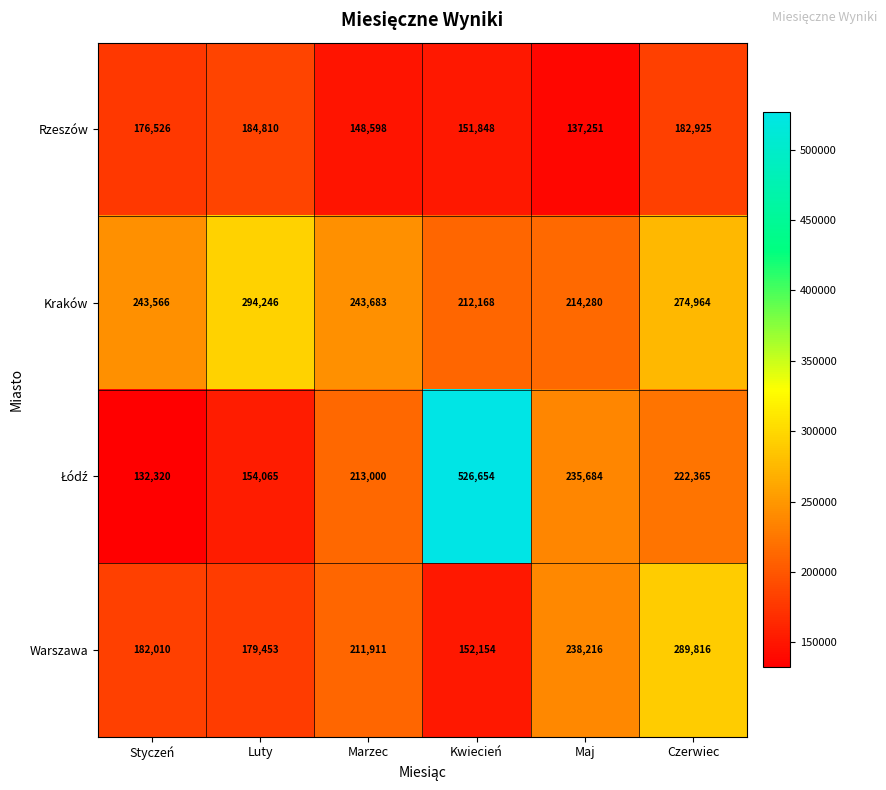

At which category is the sum across all series the highest?

Kwiecień